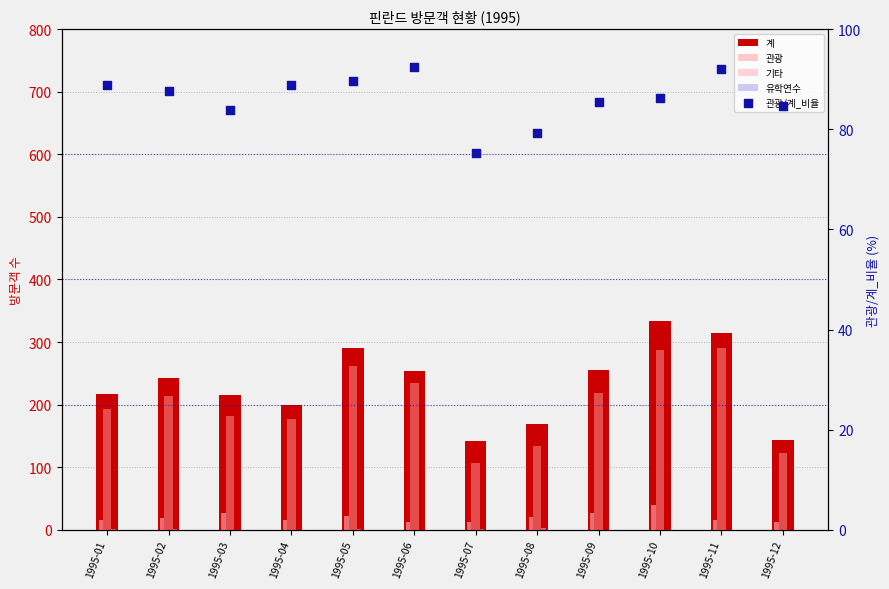

Which series reaches the minimum Y coordinate?

유학연수